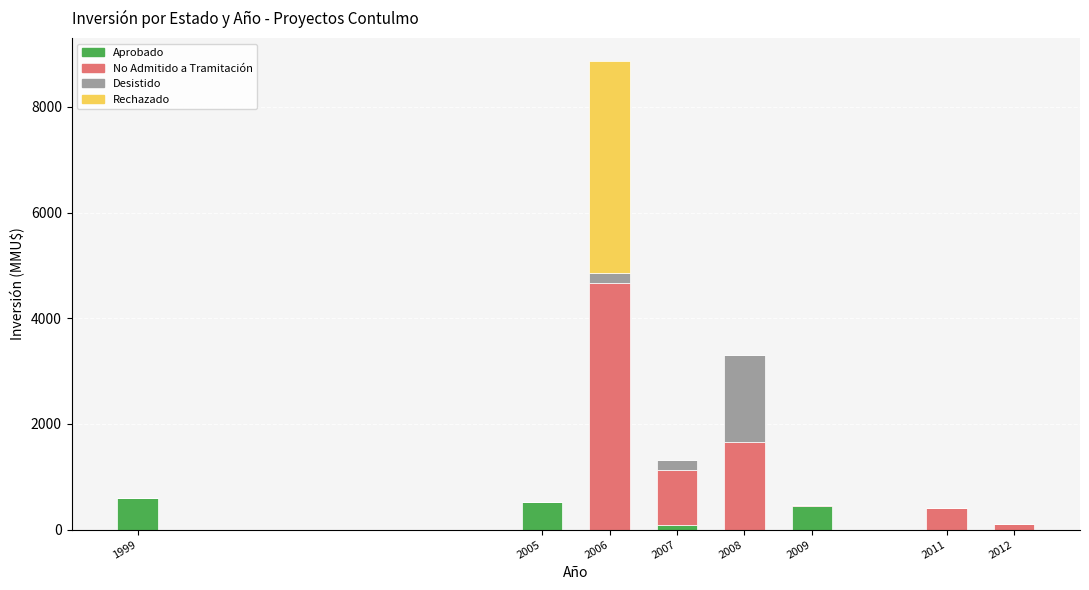

At which category is the sum across all series the highest?

2006